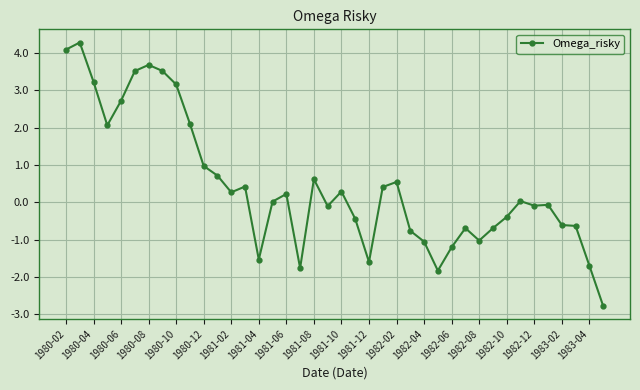

Is this an area chart (filled region under the line)?

No